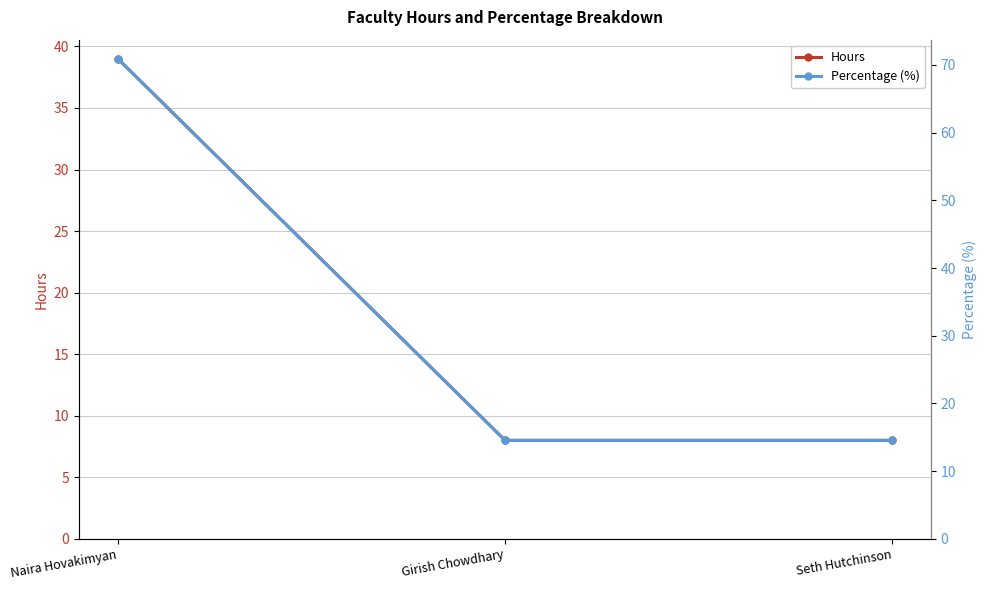

Is this an area chart (filled region under the line)?

No